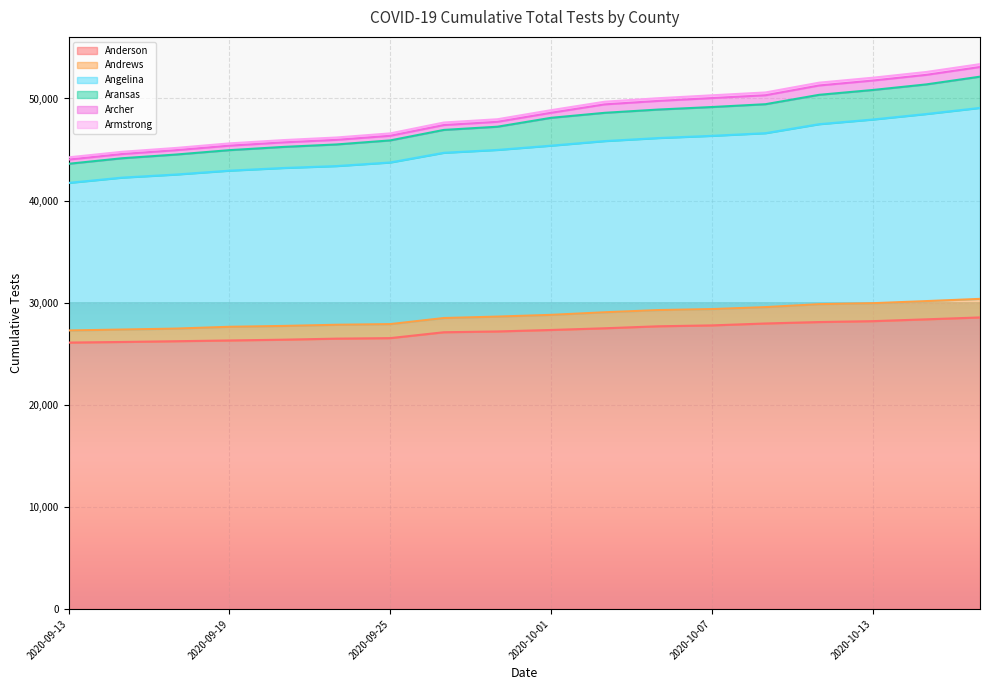

What is the difference between the maximum and minimum values in the Angelina series?

7347